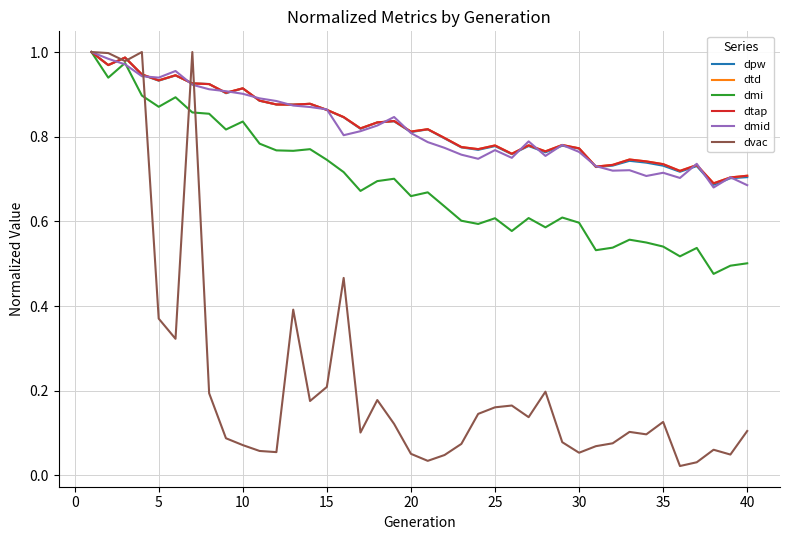

Reading left to right, list all the values displayed in this chart.

dpw: 1.0	1.0	1.0	0.9	0.9	0.9	0.9	0.9	0.9	0.9	0.9	0.9	0.9	0.9	0.9	0.8	0.8	0.8	0.8	0.8	0.8	0.8	0.8	0.8	0.8	0.8	0.8	0.8	0.8	0.8	0.7	0.7	0.7	0.7	0.7	0.7	0.7	0.7	0.7	0.7
dtd: 1.0	1.0	1.0	0.9	0.9	0.9	0.9	0.9	0.9	0.9	0.9	0.9	0.9	0.9	0.9	0.8	0.8	0.8	0.8	0.8	0.8	0.8	0.8	0.8	0.8	0.8	0.8	0.8	0.8	0.8	0.7	0.7	0.7	0.7	0.7	0.7	0.7	0.7	0.7	0.7
dmi: 1.0	0.9	1.0	0.9	0.9	0.9	0.9	0.9	0.8	0.8	0.8	0.8	0.8	0.8	0.7	0.7	0.7	0.7	0.7	0.7	0.7	0.6	0.6	0.6	0.6	0.6	0.6	0.6	0.6	0.6	0.5	0.5	0.6	0.6	0.5	0.5	0.5	0.5	0.5	0.5
dtap: 1.0	1.0	1.0	0.9	0.9	0.9	0.9	0.9	0.9	0.9	0.9	0.9	0.9	0.9	0.9	0.8	0.8	0.8	0.8	0.8	0.8	0.8	0.8	0.8	0.8	0.8	0.8	0.8	0.8	0.8	0.7	0.7	0.7	0.7	0.7	0.7	0.7	0.7	0.7	0.7
dmid: 1.0	1.0	1.0	0.9	0.9	1.0	0.9	0.9	0.9	0.9	0.9	0.9	0.9	0.9	0.9	0.8	0.8	0.8	0.8	0.8	0.8	0.8	0.8	0.7	0.8	0.8	0.8	0.8	0.8	0.8	0.7	0.7	0.7	0.7	0.7	0.7	0.7	0.7	0.7	0.7
dvac: 1.0	1.0	1.0	1.0	0.4	0.3	1.0	0.2	0.1	0.1	0.1	0.1	0.4	0.2	0.2	0.5	0.1	0.2	0.1	0.1	0.0	0.0	0.1	0.1	0.2	0.2	0.1	0.2	0.1	0.1	0.1	0.1	0.1	0.1	0.1	0.0	0.0	0.1	0.0	0.1